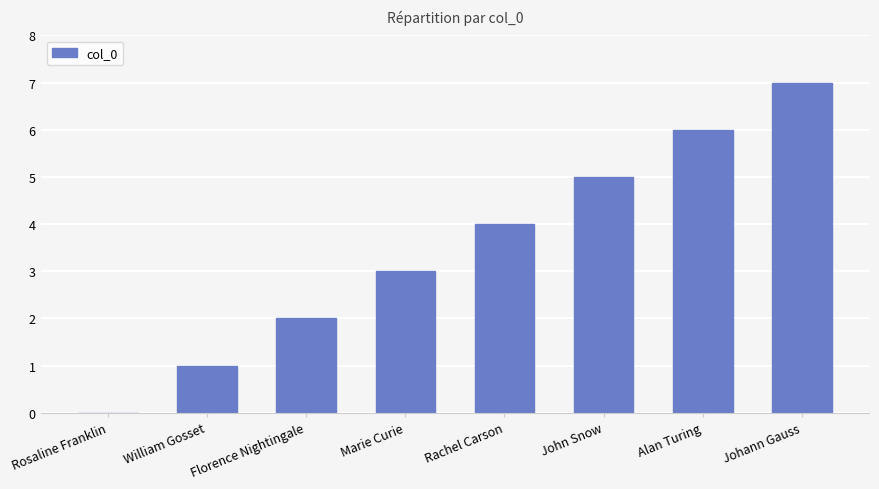

True or false: the data shows 2 at Florence Nightingale.

True